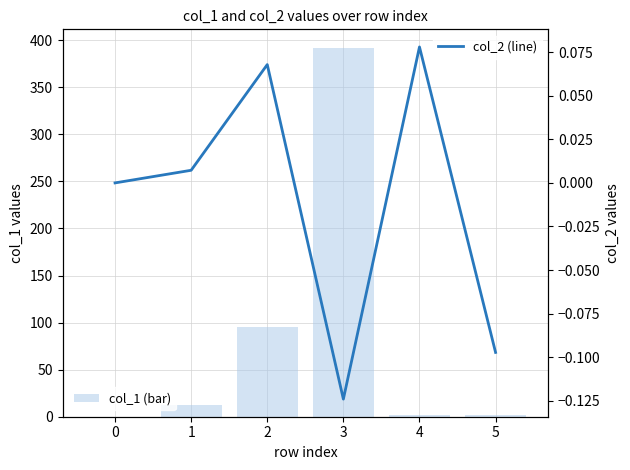

How many values in col_2 (line) are below zero?

2